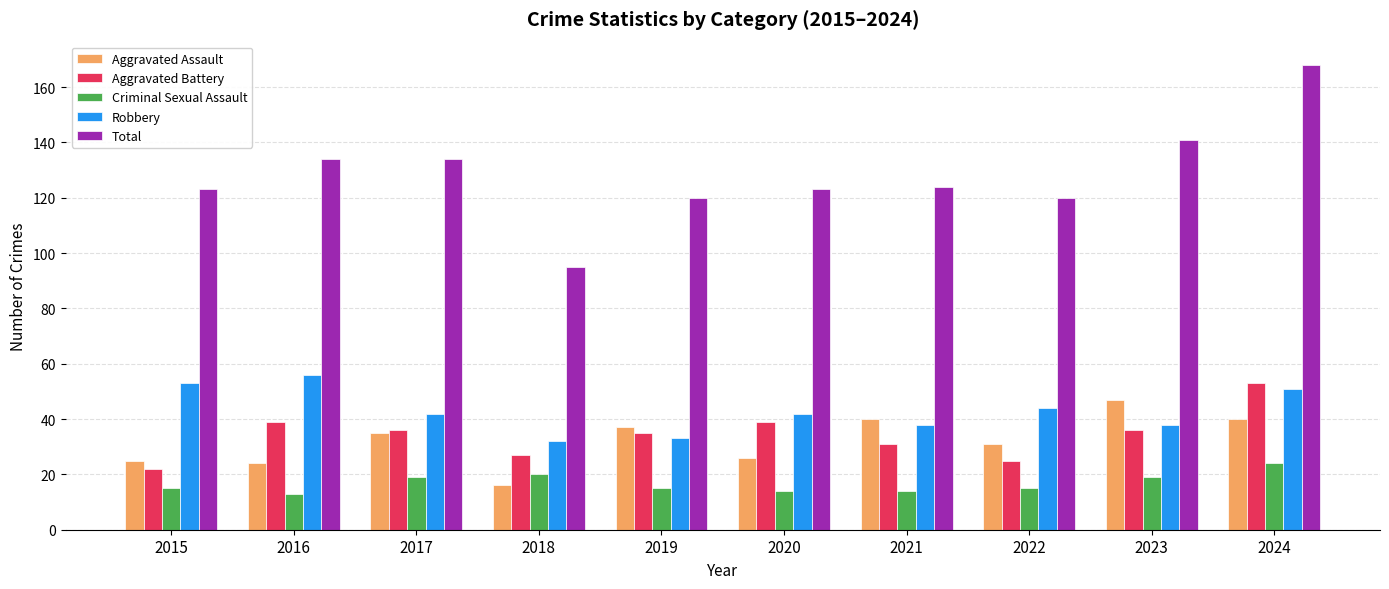

Which series changed the most between 2018 and 2022?

Total